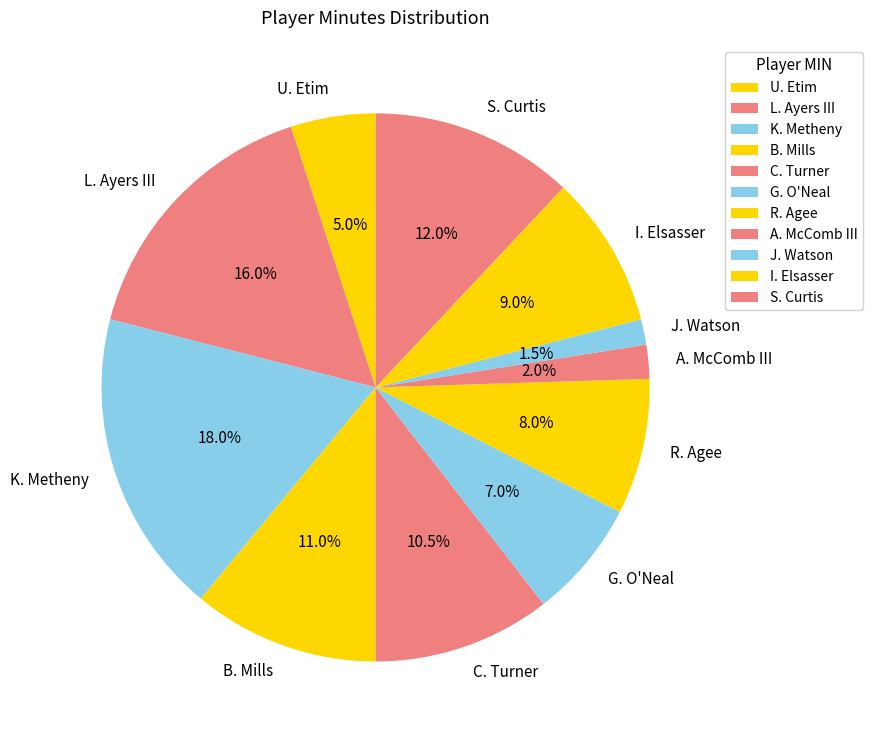

Is there a majority slice in this chart?

No